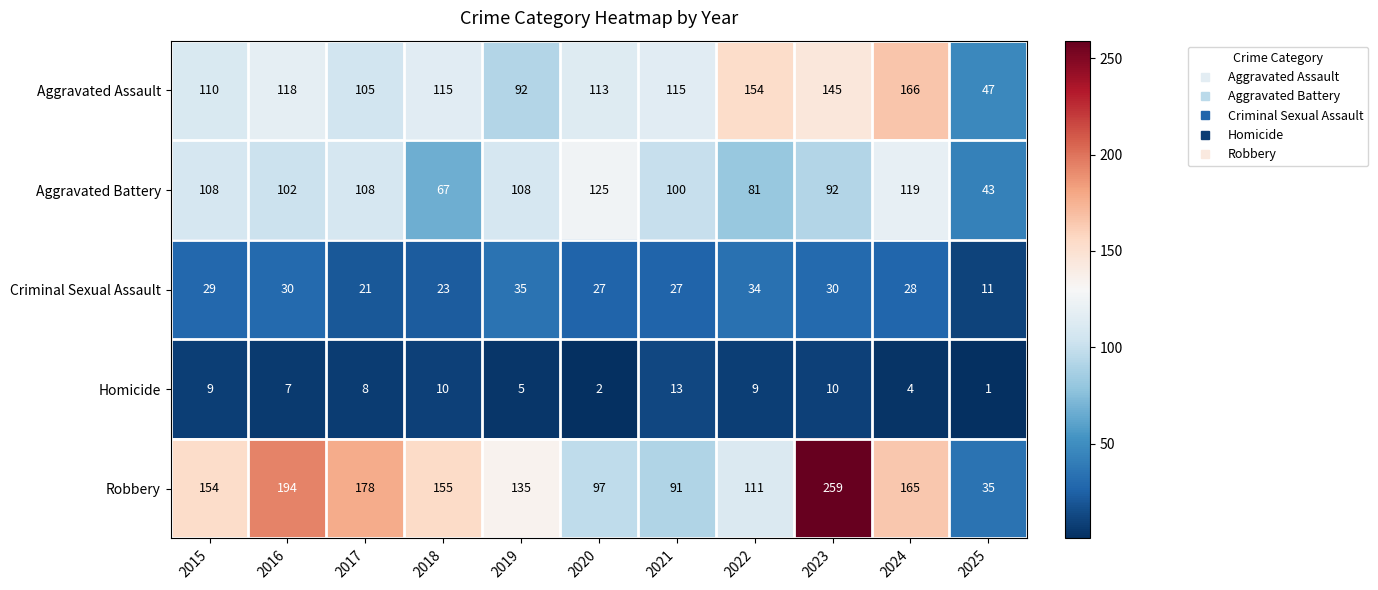

What is the total value across all series at 2016?

451